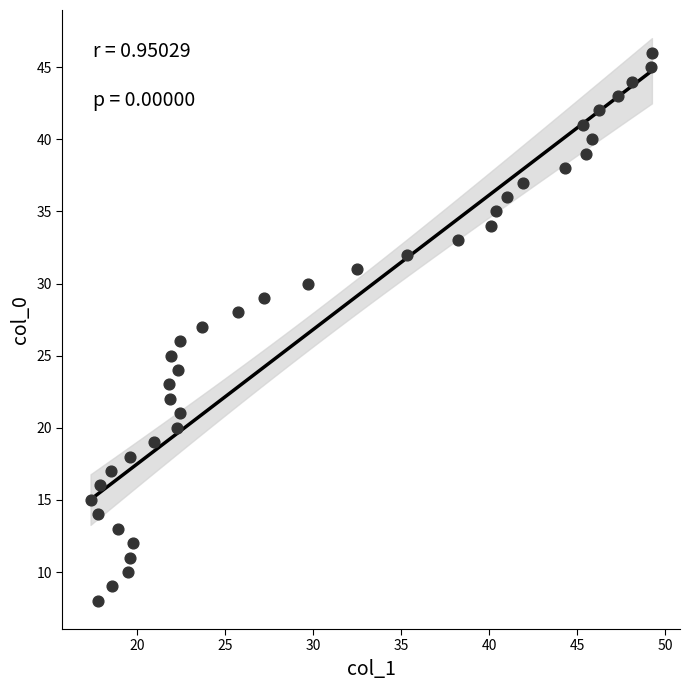

What is the range of Y values (max minus min)?

38